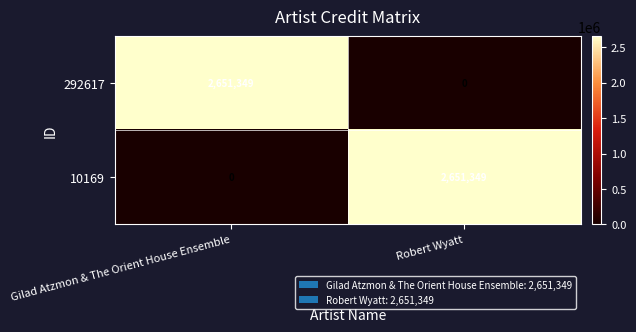

What is the difference between the maximum and minimum values in the 292617 series?

2651349